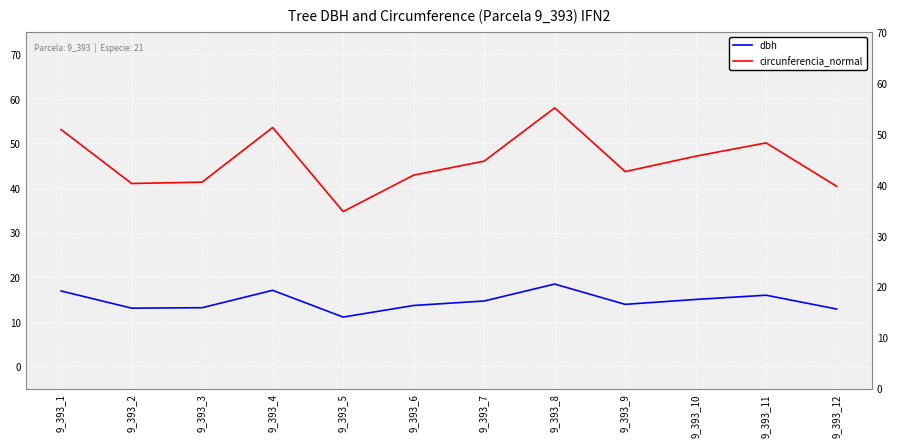

What are all the series names shown in the legend?

dbh, circunferencia_normal